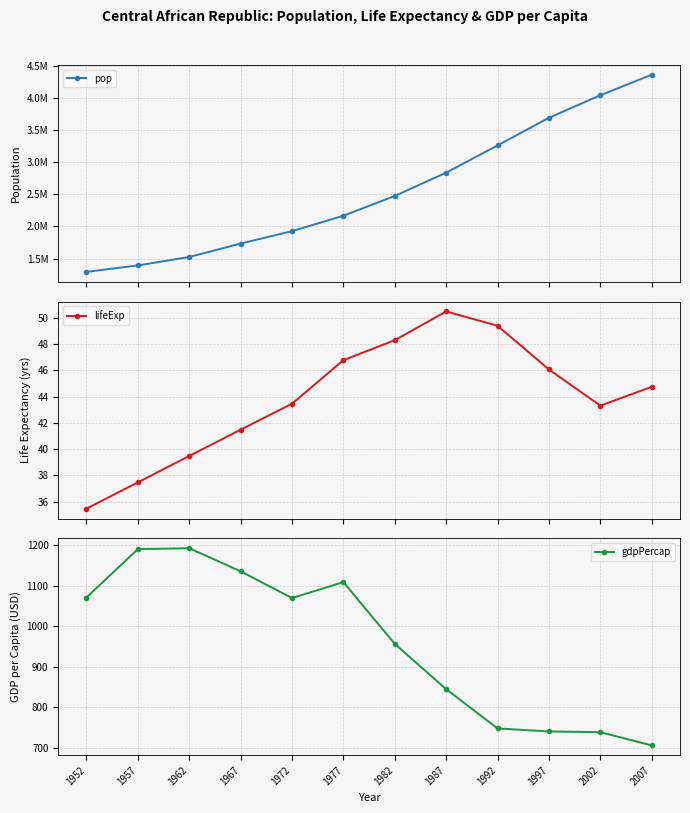

Is it true that lifeExp equals 41.5 at 1967?

True